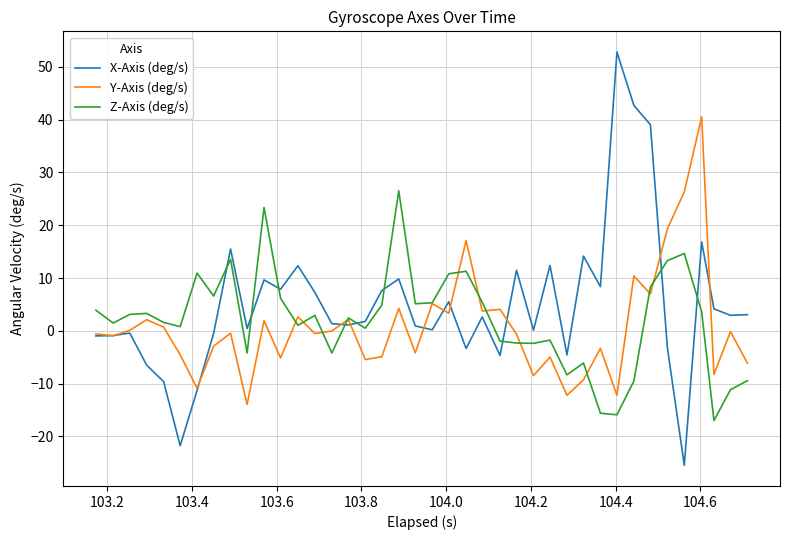

List the series in order of their peak value, highest first.

X-Axis (deg/s), Y-Axis (deg/s), Z-Axis (deg/s)